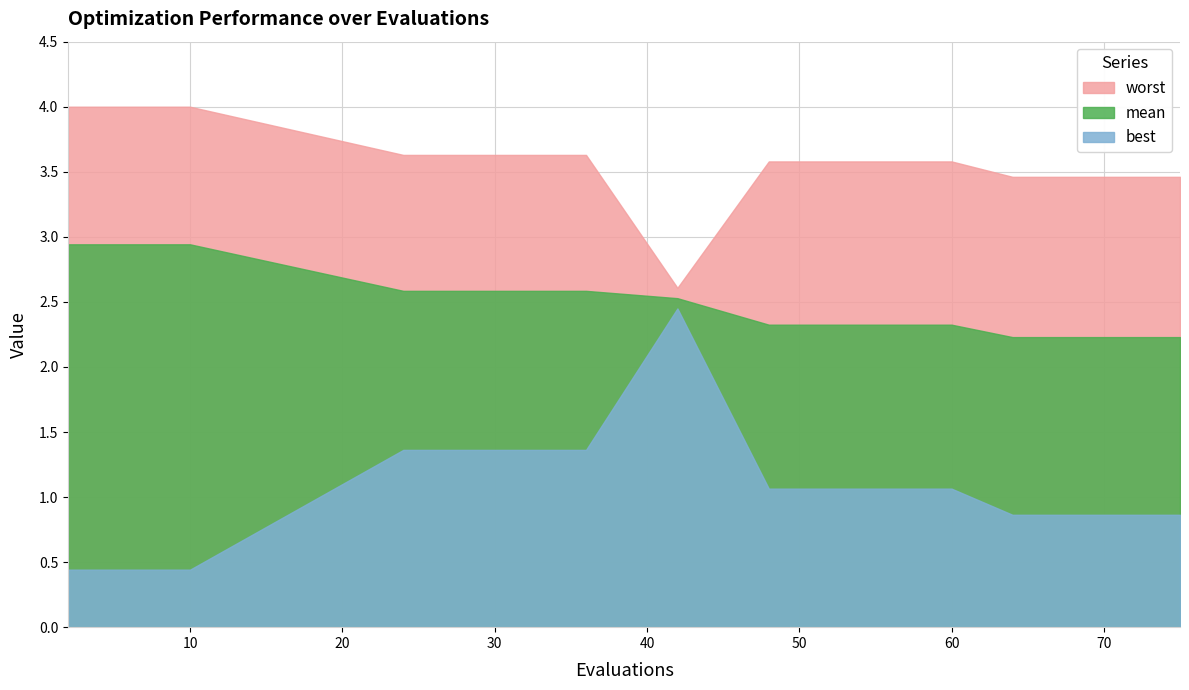

Where is best nearest to the value 1?

48